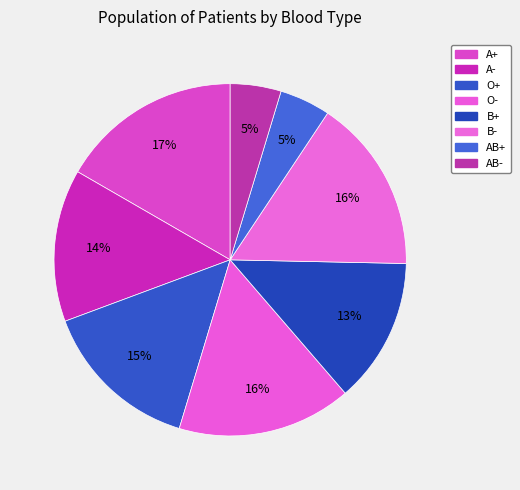

What is the smallest slice in the pie chart?

AB-